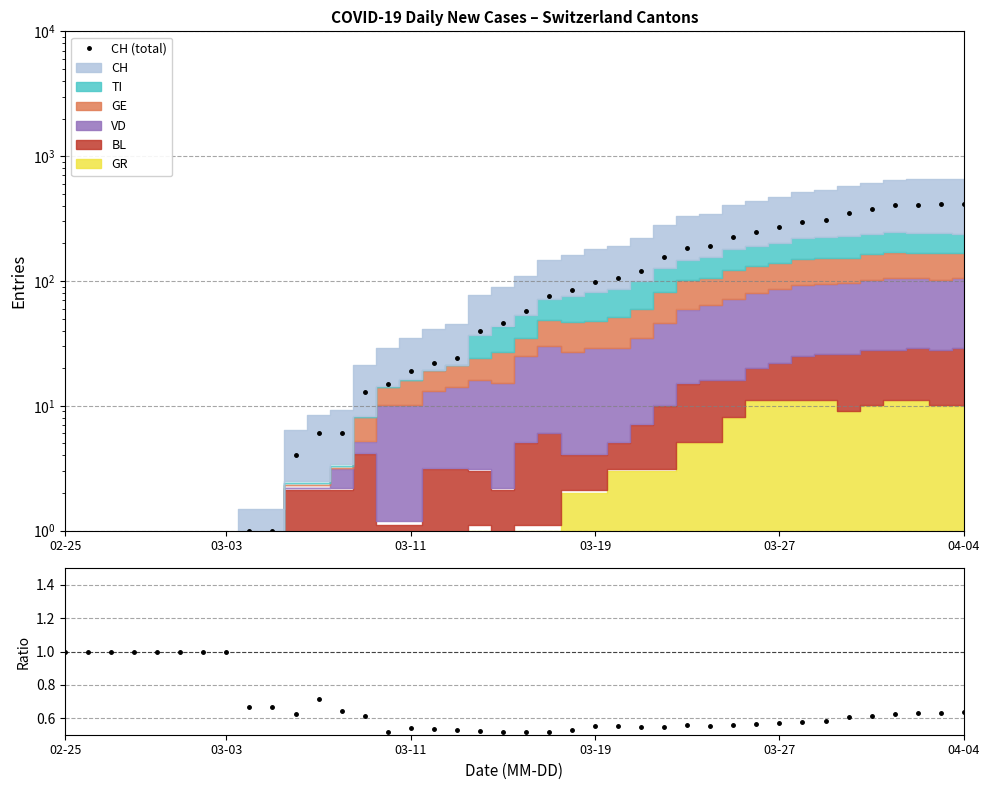

What is the spread (max minus min) of values at 13?

12.4